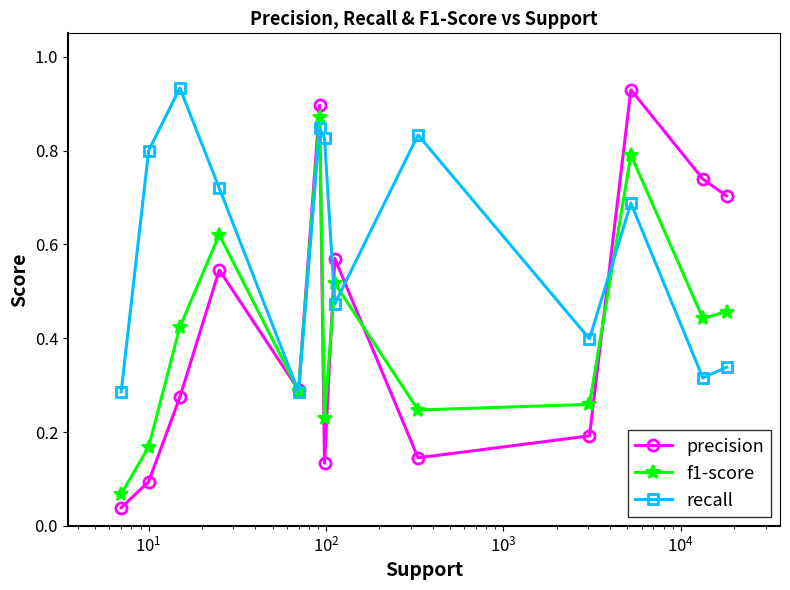

Which series has the largest total across all categories?

recall